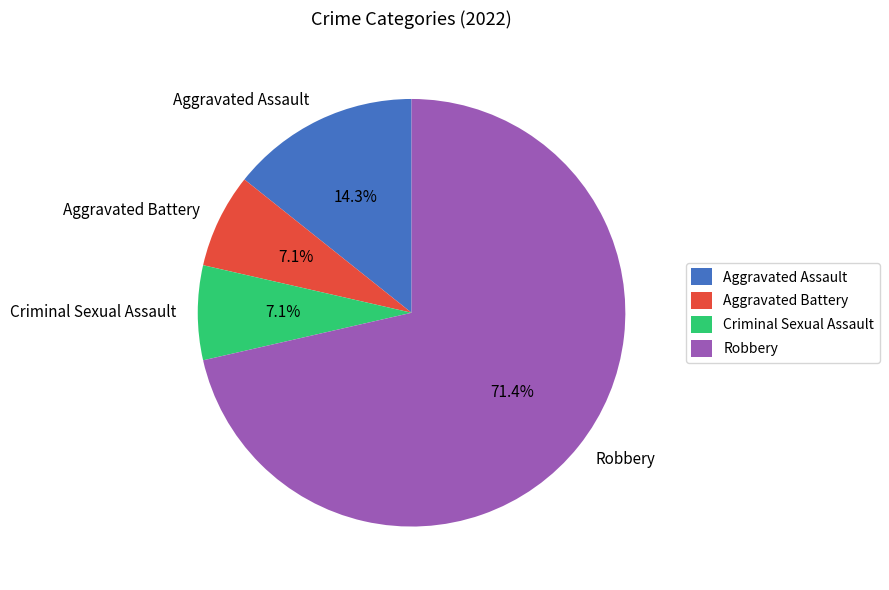

The Criminal Sexual Assault slice represents 16% of the pie. True or false?

False